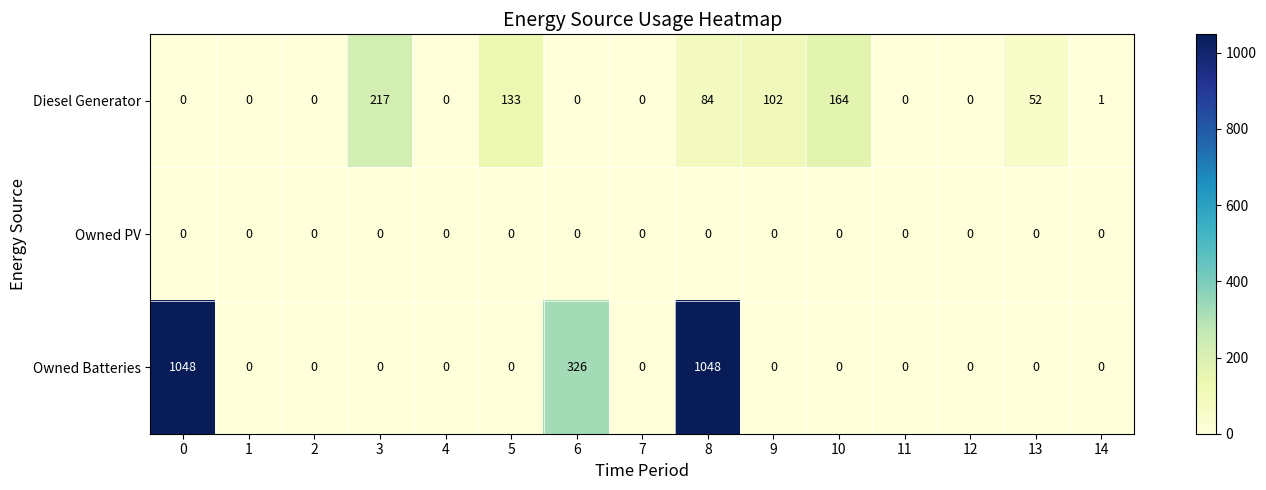

List the series in order of their peak value, highest first.

Owned Batteries, Diesel Generator, Owned PV